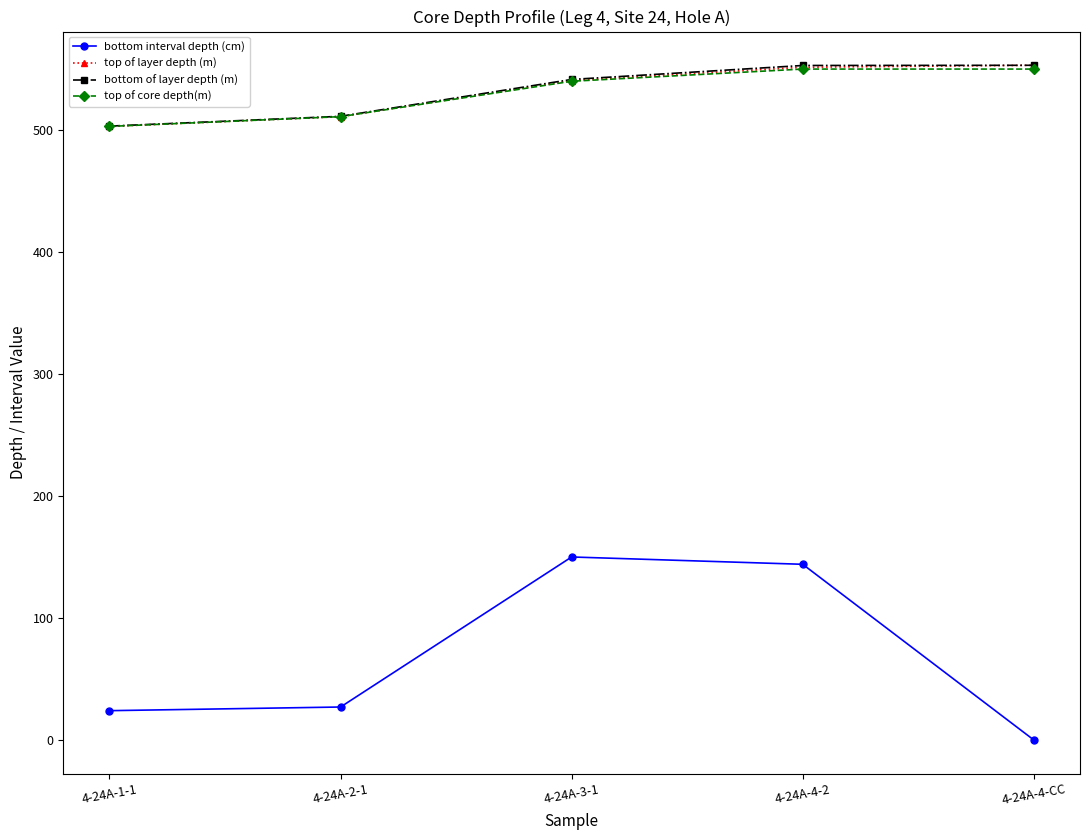

Which series has the largest range (max minus min)?

bottom interval depth (cm)